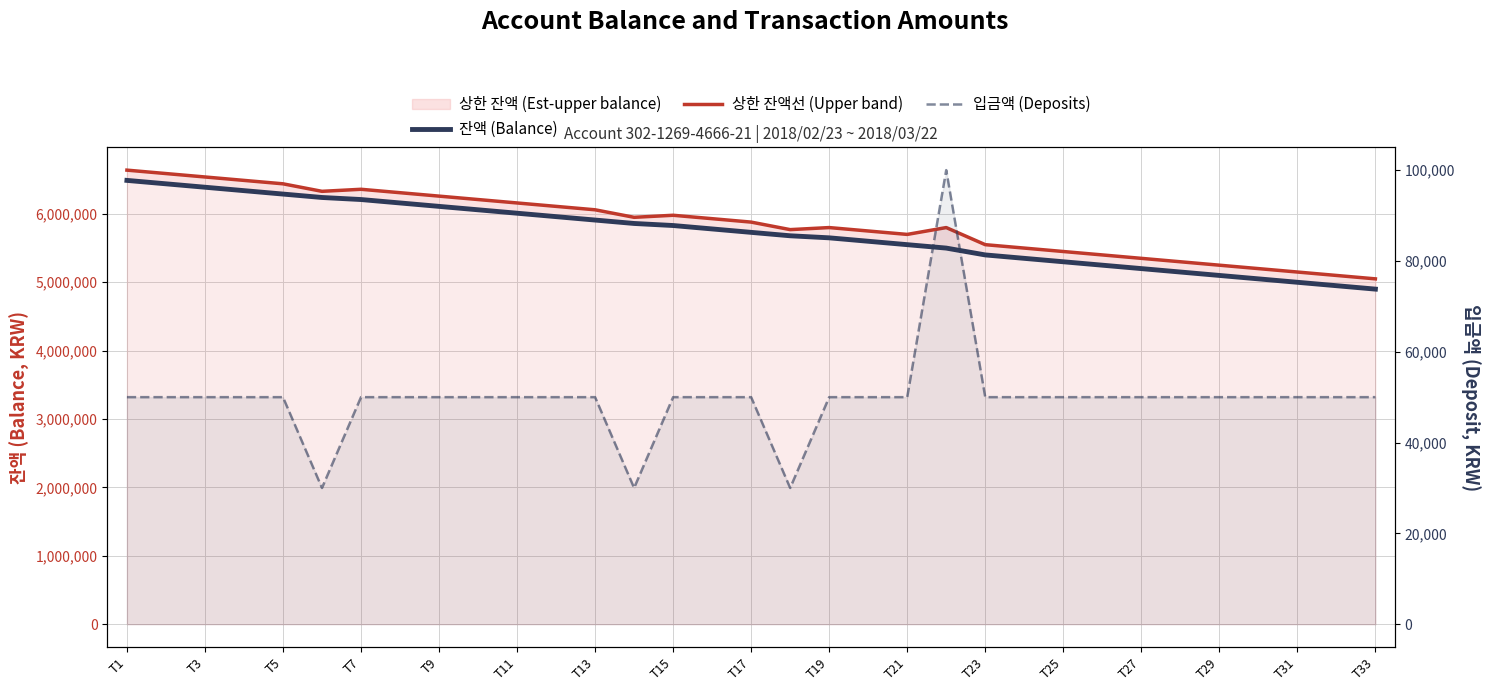

Does the chart display data point markers on the line(s)?

No